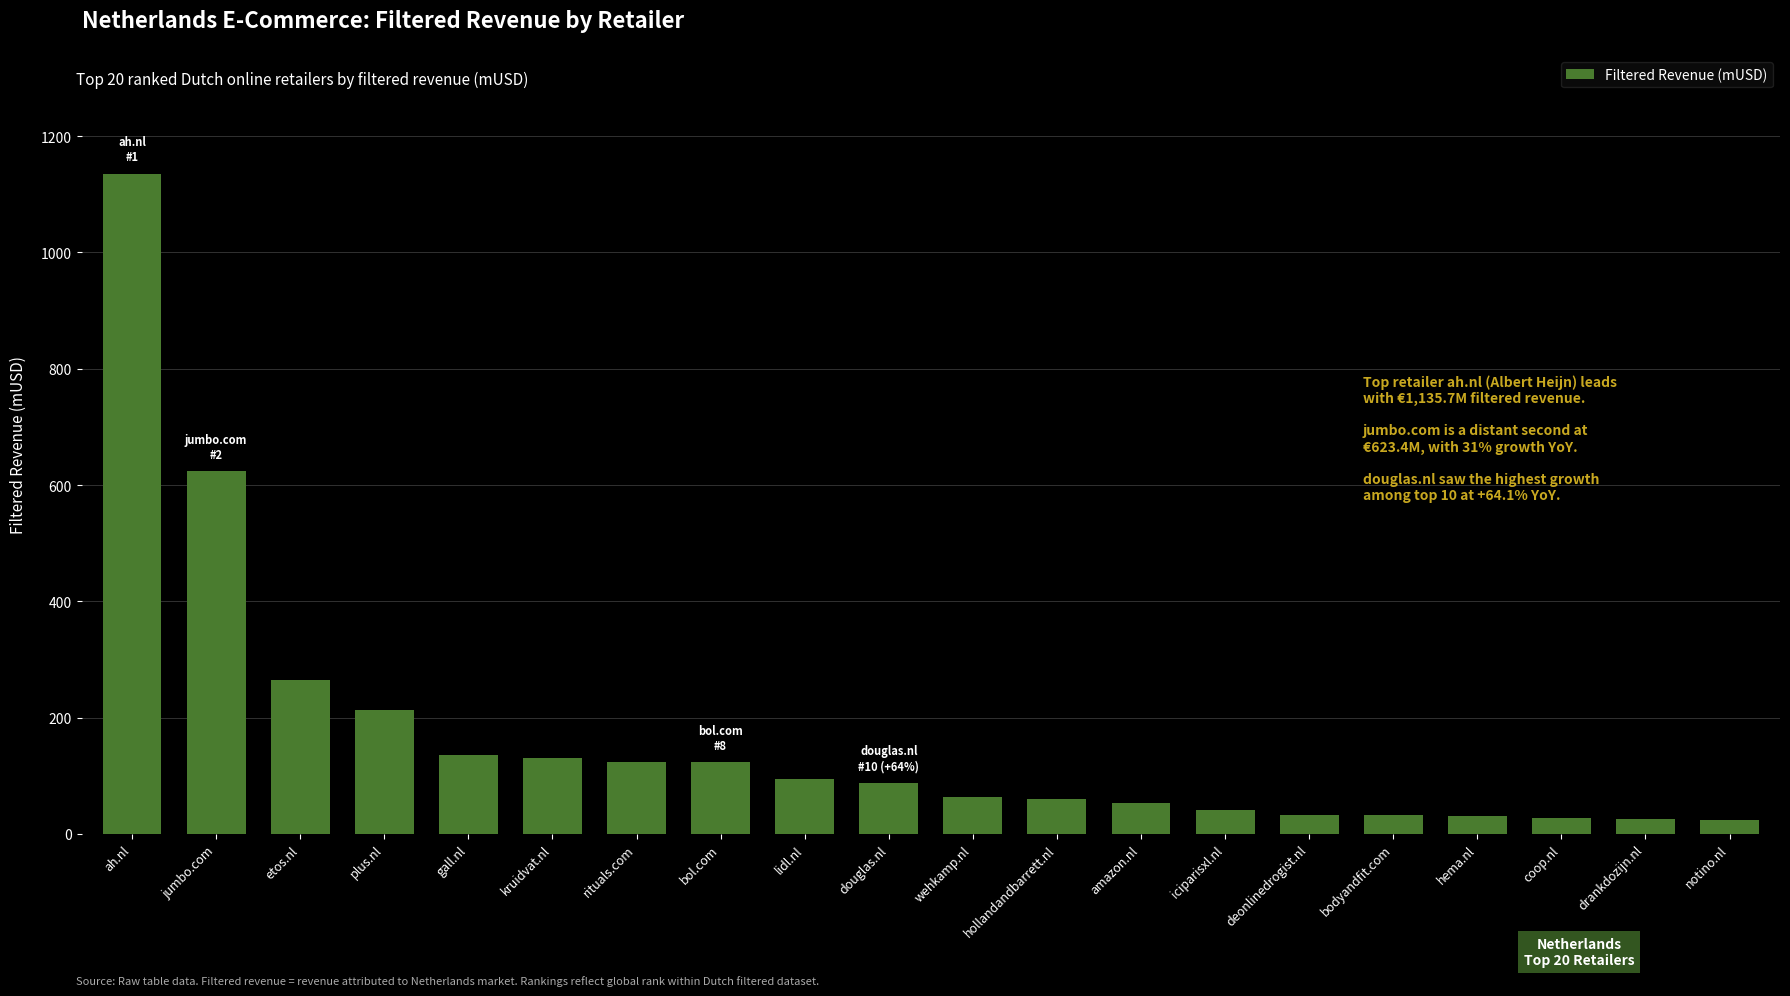

Read the value at wehkamp.nl.

63.6